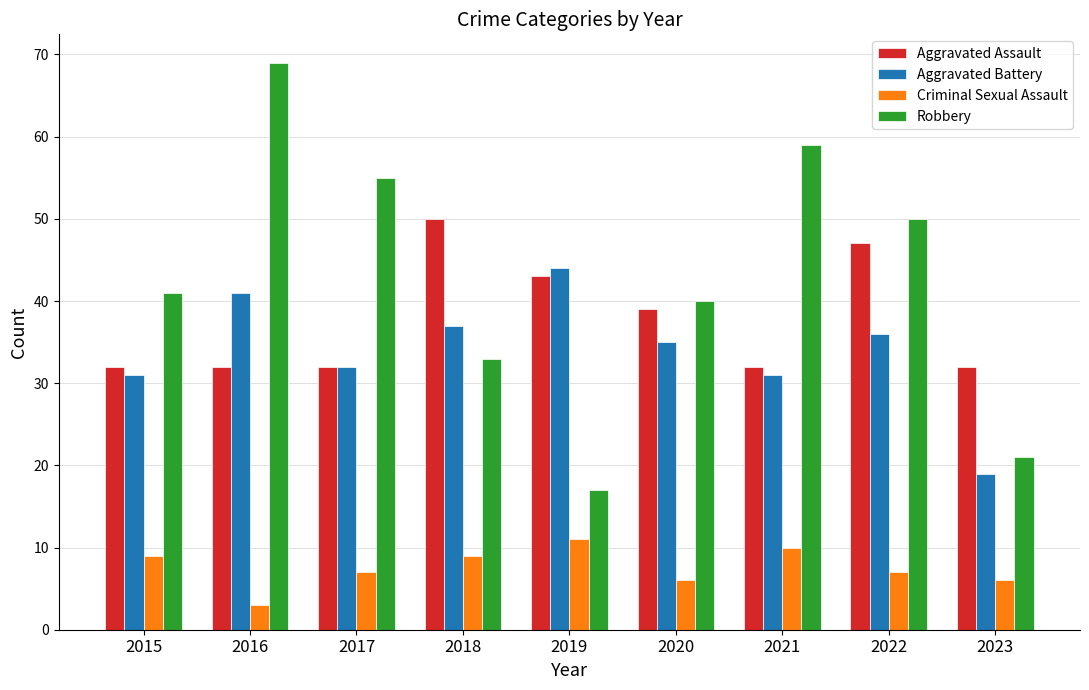

At how many categories does at least one series exceed 30?

9